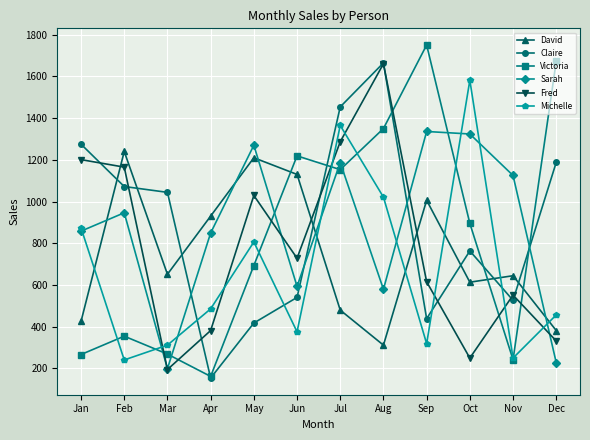

Does the chart have visible grid lines?

Yes